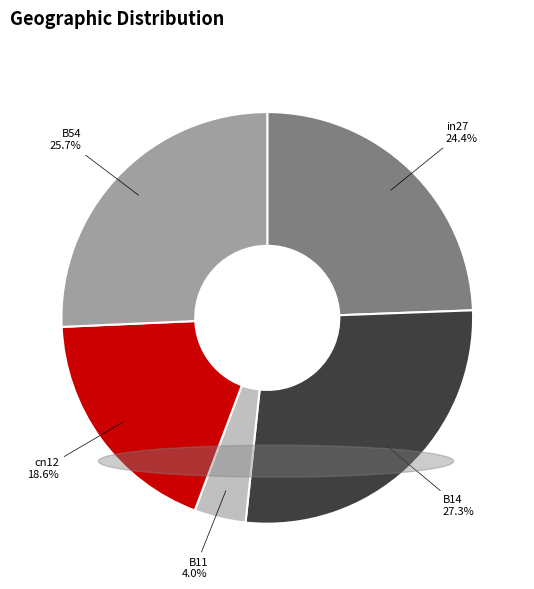

What portion of the pie excludes in27?

75.6%